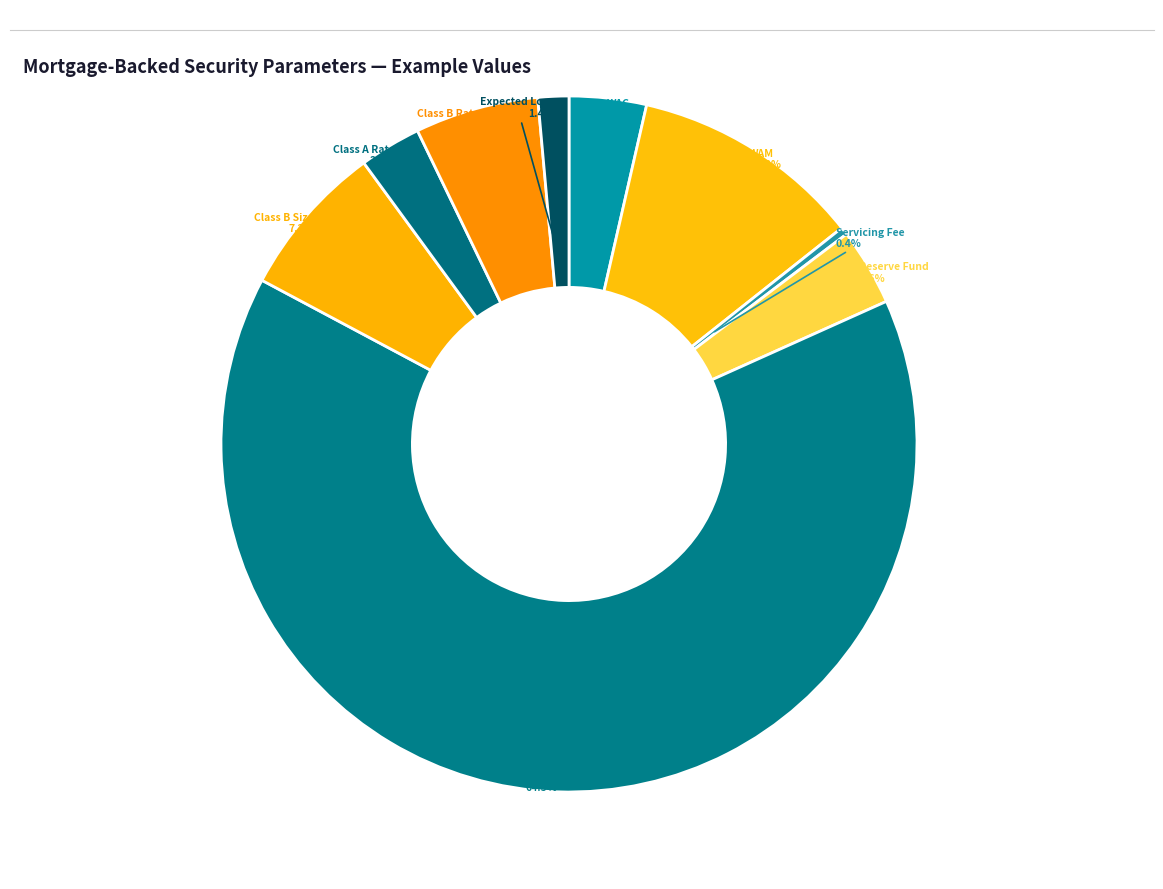

To the nearest percent, what is the average slice percentage?

11%